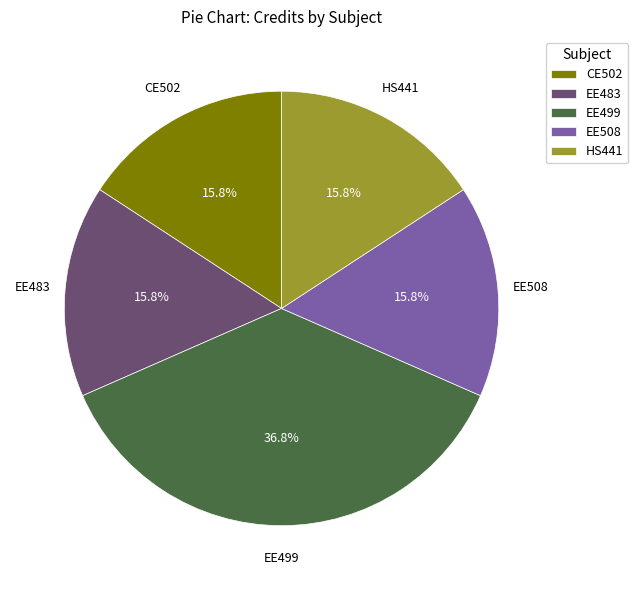

Count the number of slices in the pie.

5